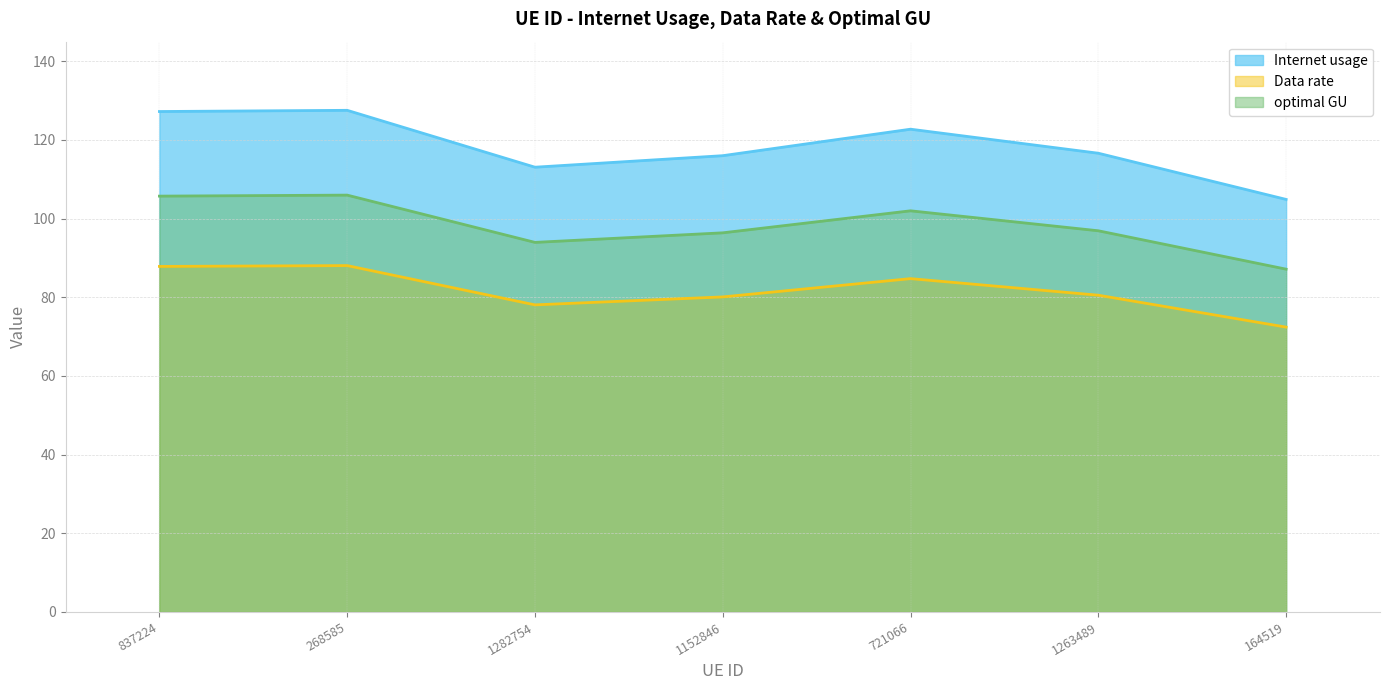

True or false: Internet usage has a value of 104.9 at 164519.

True